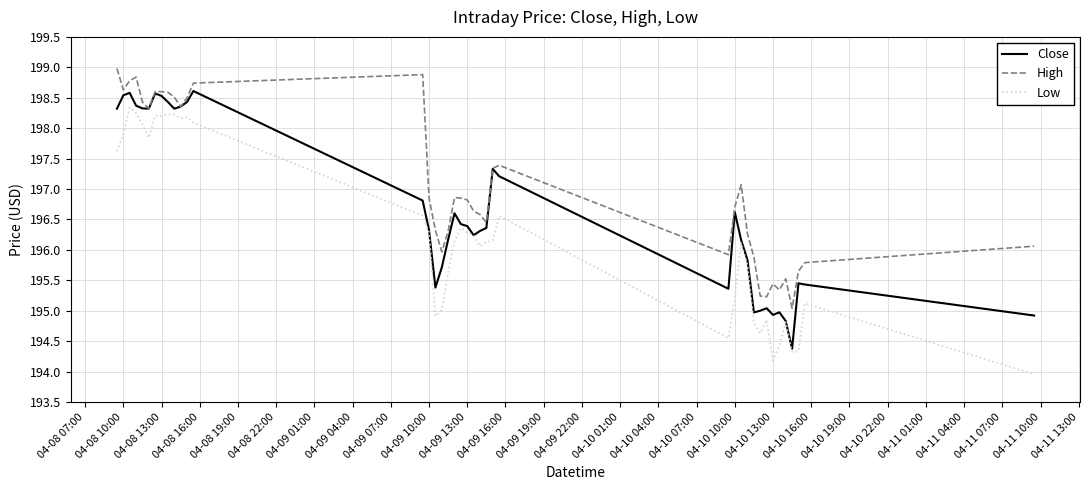

True or false: Low and High intersect in this chart.

False